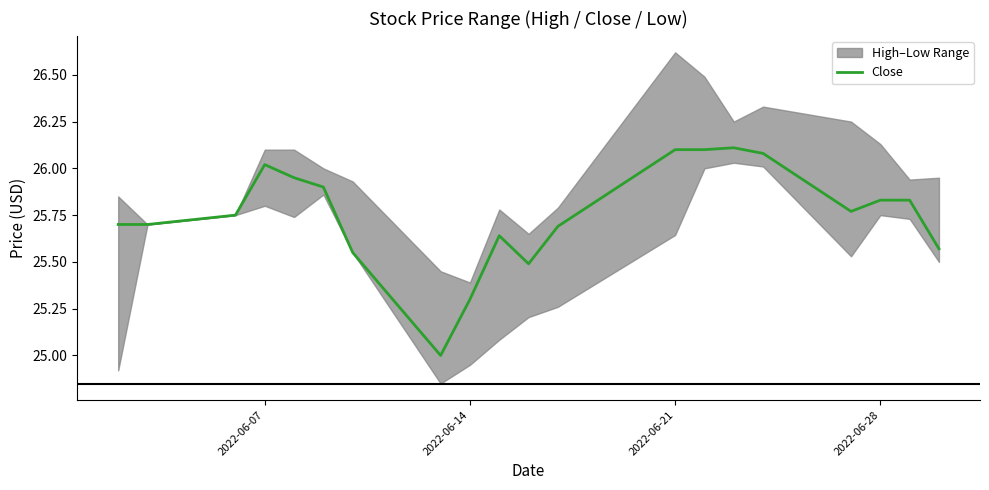

True or false: Close has a value of 37.6 at 2022-06-28.

False